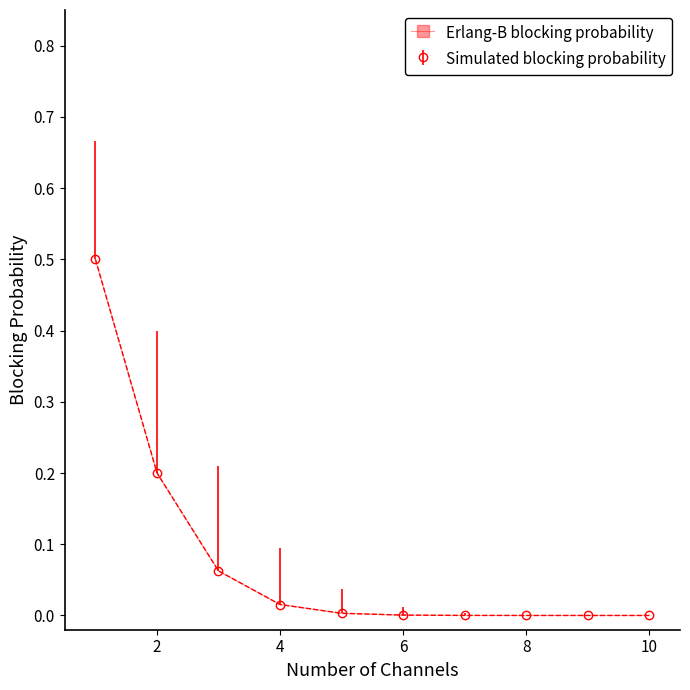

Which series has the largest range (max minus min)?

Simulated blocking probability